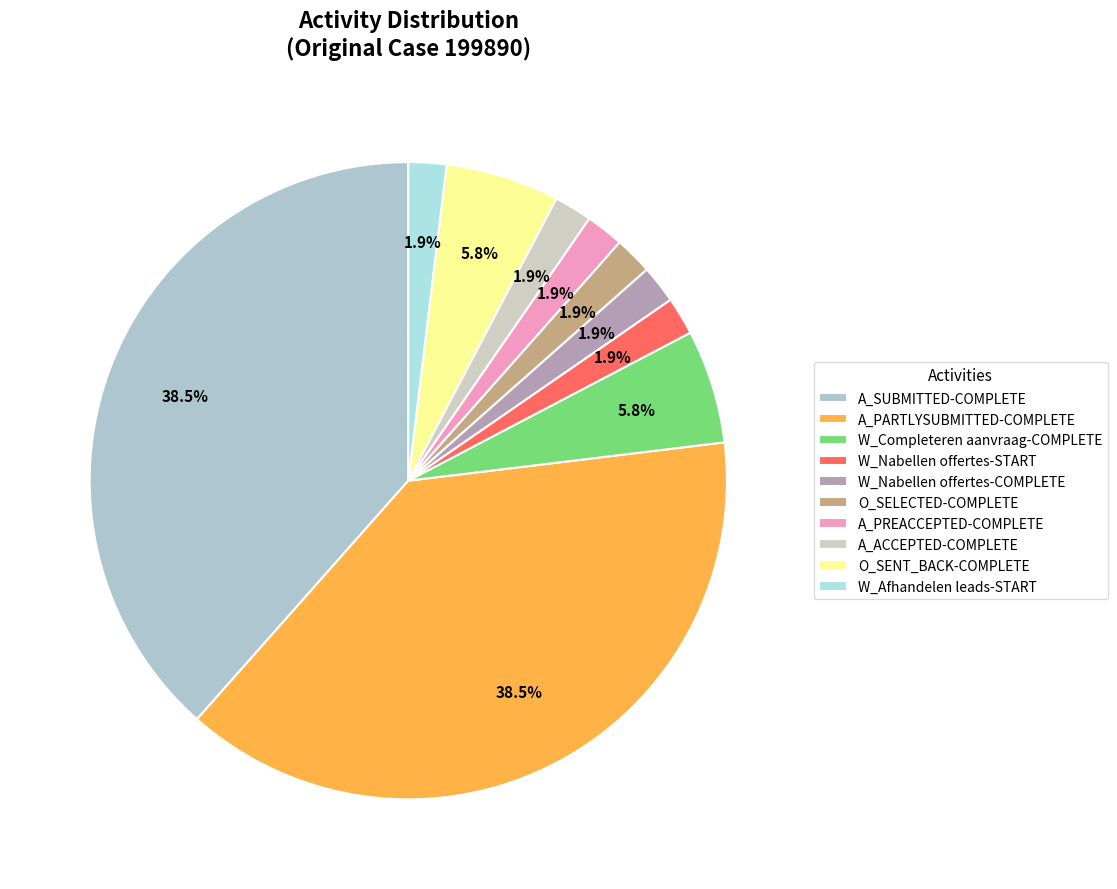

To the nearest percent, what is the average slice percentage?

10%